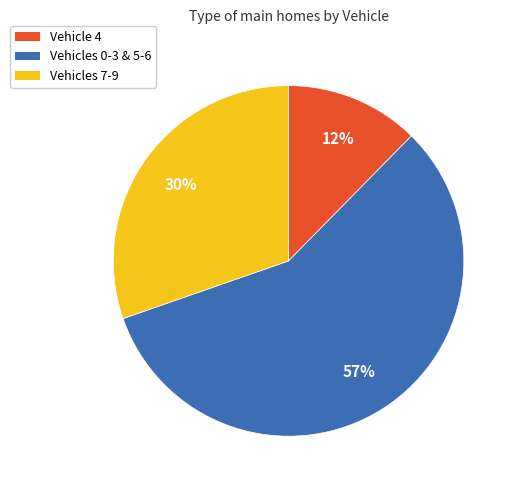

Is there any slice that represents more than half of the pie?

Yes